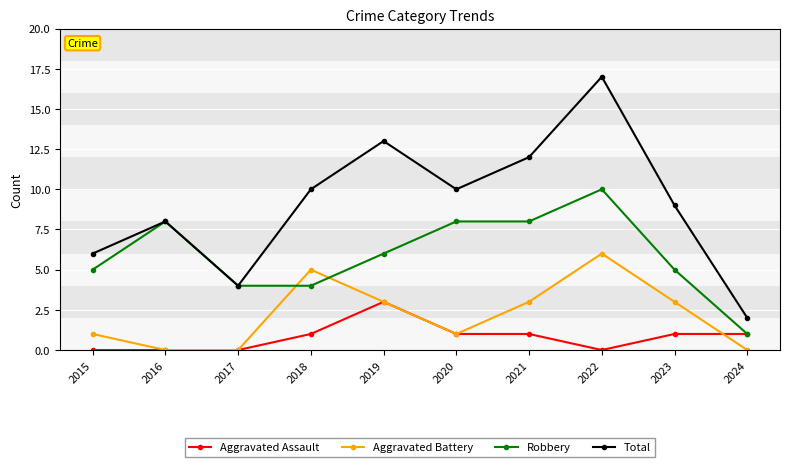

What is the value of the Aggravated Battery point at the 9th from the left?

3